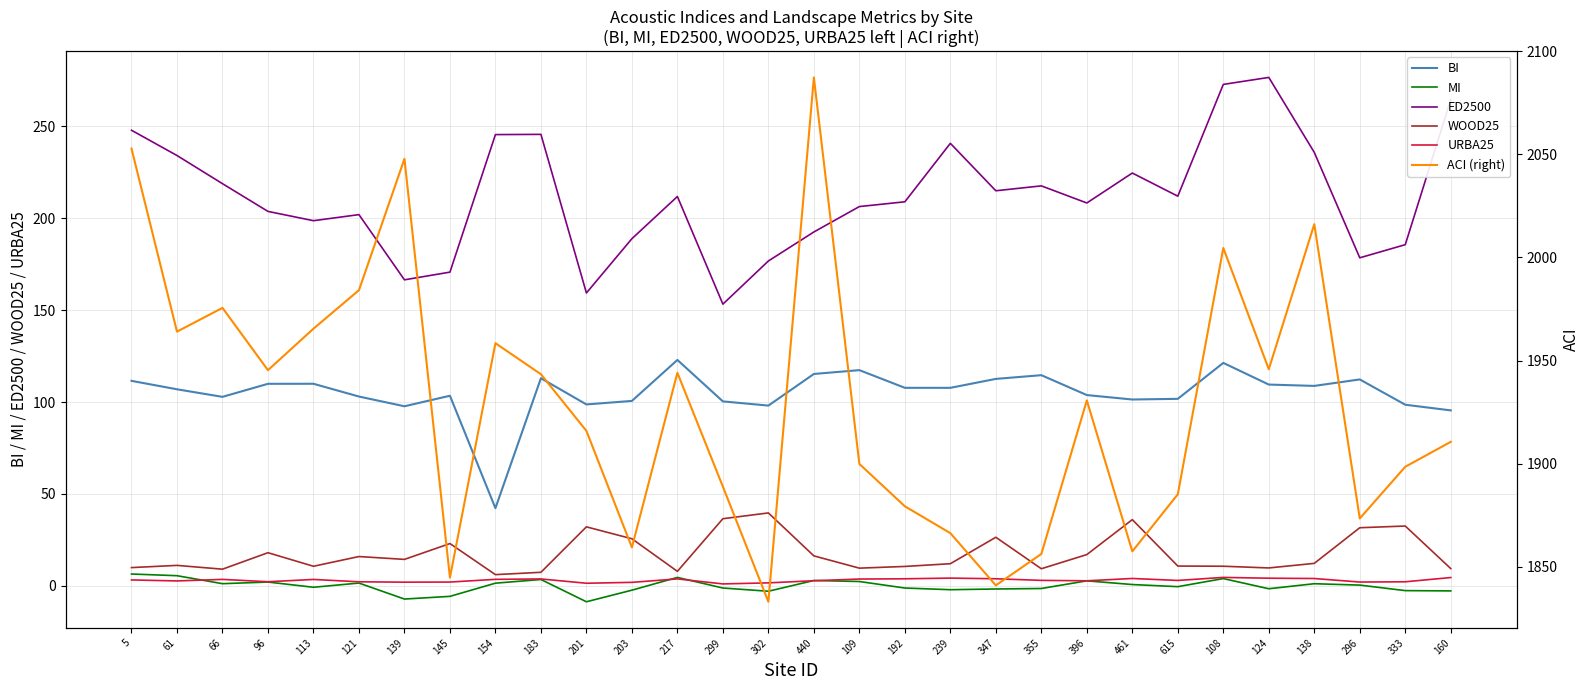

At which category does WOOD25 reach its first local peak?

61